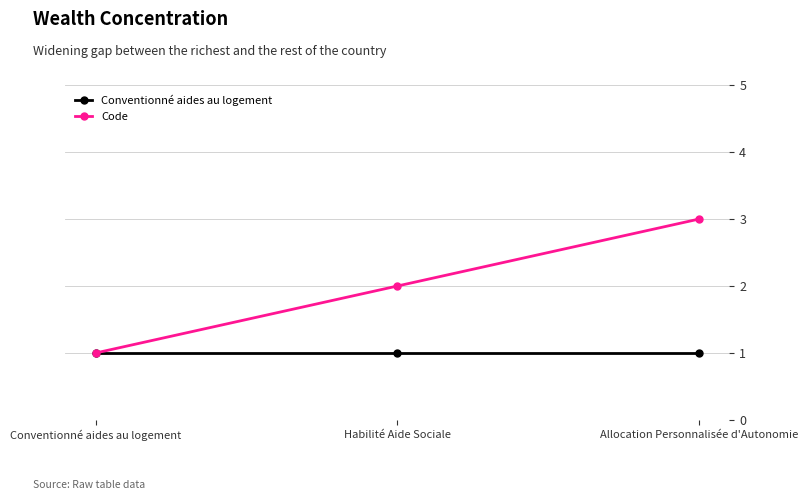

List the series in order of their overall mean, lowest first.

Conventionné aides au logement, Code